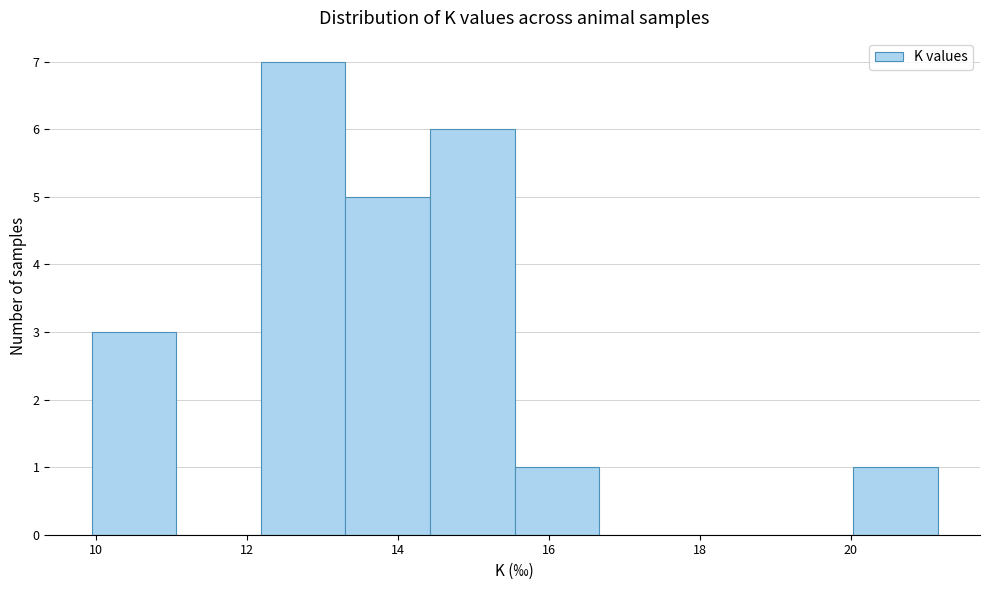

Reading left to right, transcribe this chart: for each bar, give the range it covers on the x-axis and its height. Neither the bar edges nor the heights are printed on the chart, so give them approximately, as read against the axes.

10.0 to 11.0: 3
11.0 to 12.2: 0
12.2 to 13.4: 7
13.4 to 14.4: 5
14.4 to 15.6: 6
15.6 to 16.6: 1
16.6 to 17.8: 0
17.8 to 19.0: 0
19.0 to 20.0: 0
20.0 to 21.2: 1